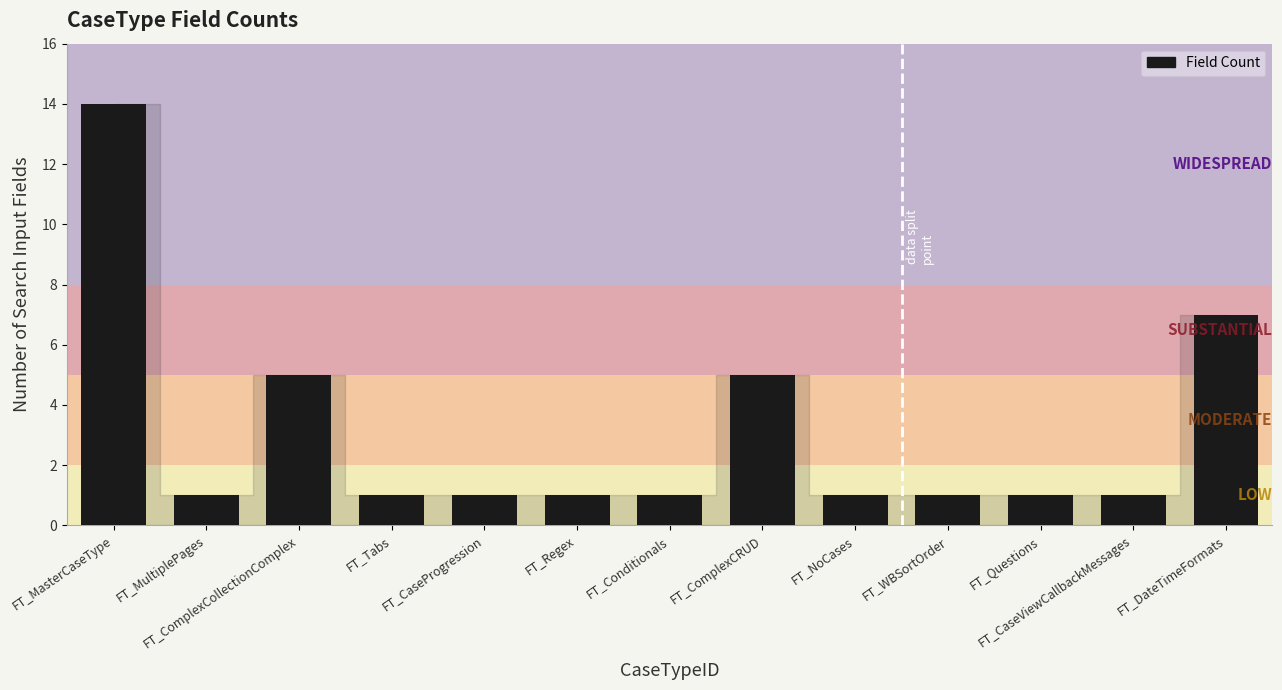

What is the average value?

3